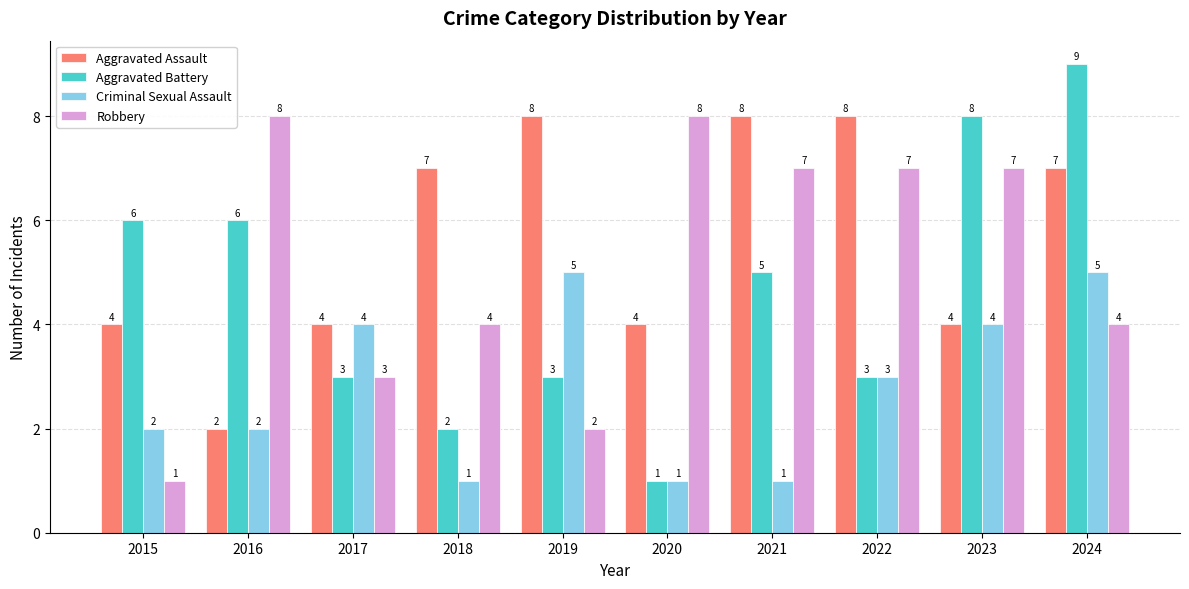

Reading right to left, extract all data points from this chart.

Aggravated Assault: 7	4	8	8	4	8	7	4	2	4
Aggravated Battery: 9	8	3	5	1	3	2	3	6	6
Criminal Sexual Assault: 5	4	3	1	1	5	1	4	2	2
Robbery: 4	7	7	7	8	2	4	3	8	1